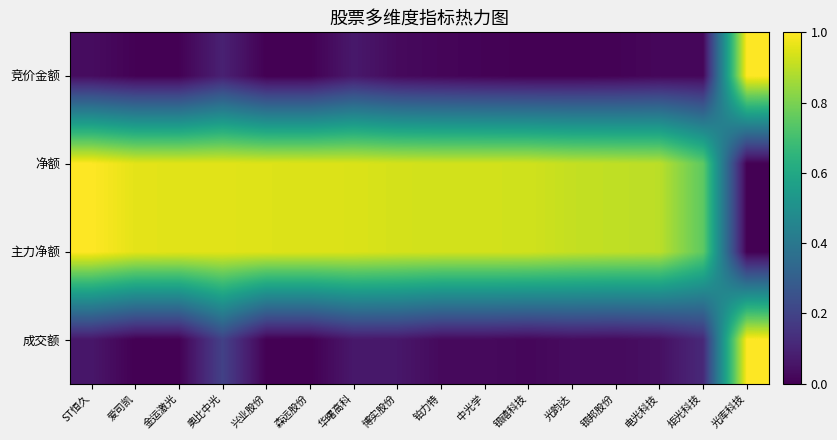

At which category does the chart reach its minimum across all series?

兴业股份